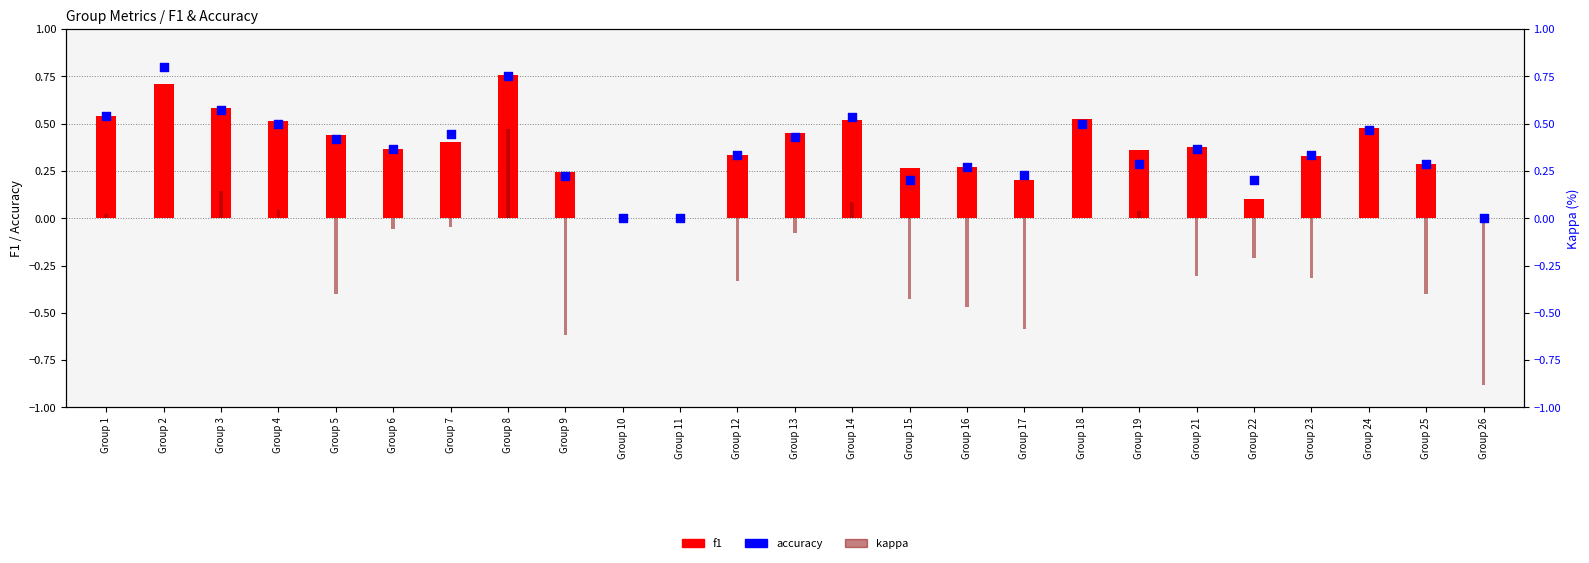

Is the value of kappa at Group 14 greater than the value of accuracy at Group 18?

No